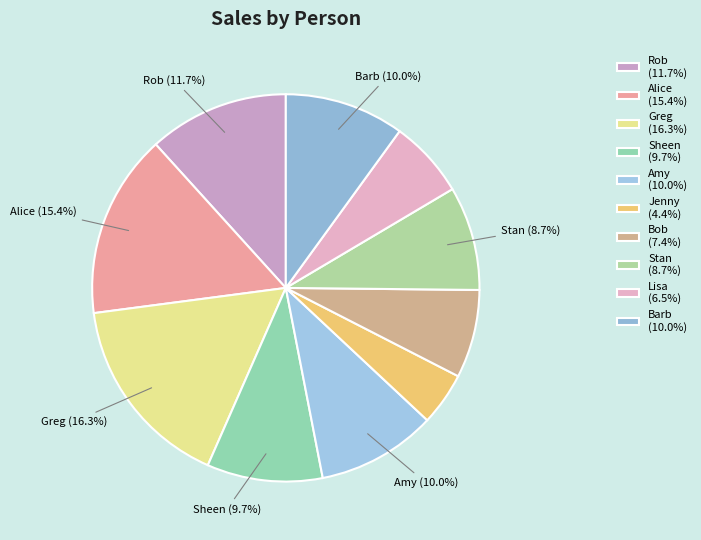

Is Barb the majority of the pie?

No